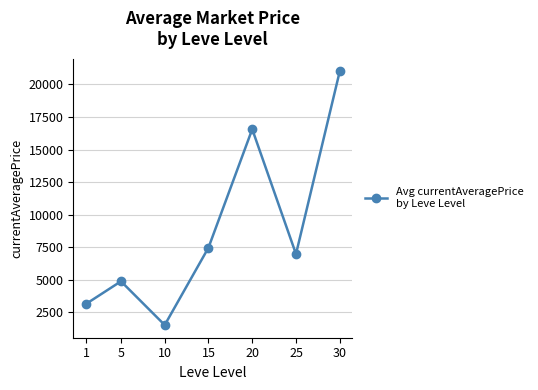

Which label corresponds to the largest value in the chart?

30